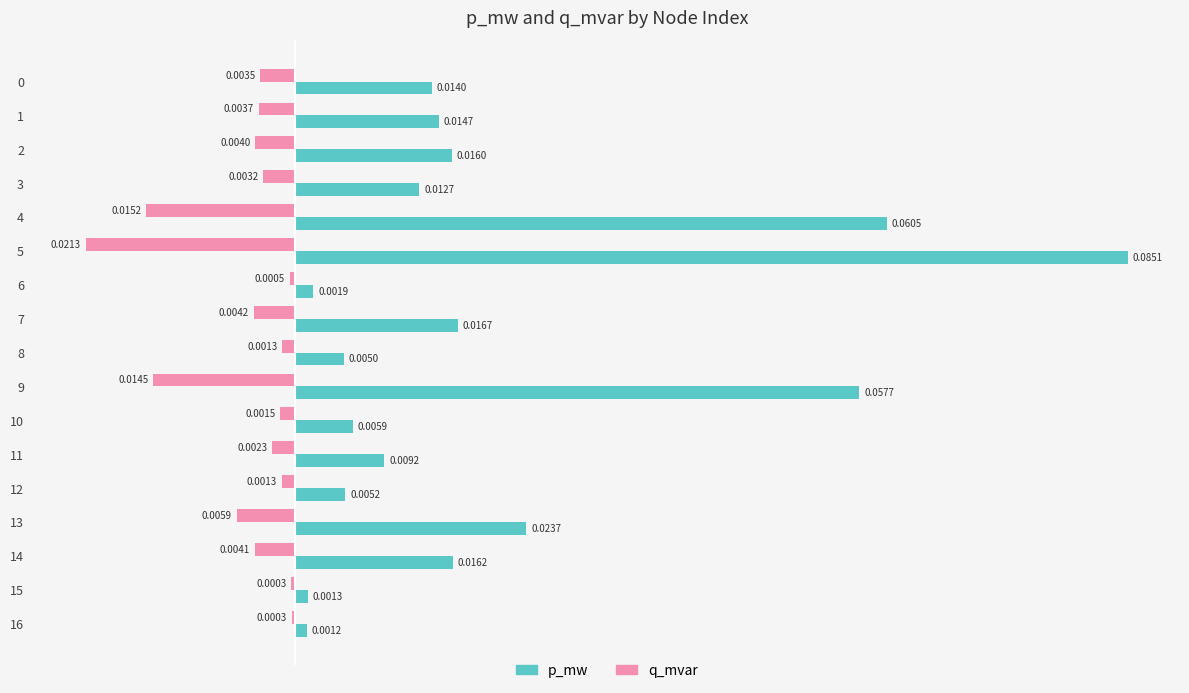

At which category is the sum across all series the highest?

5